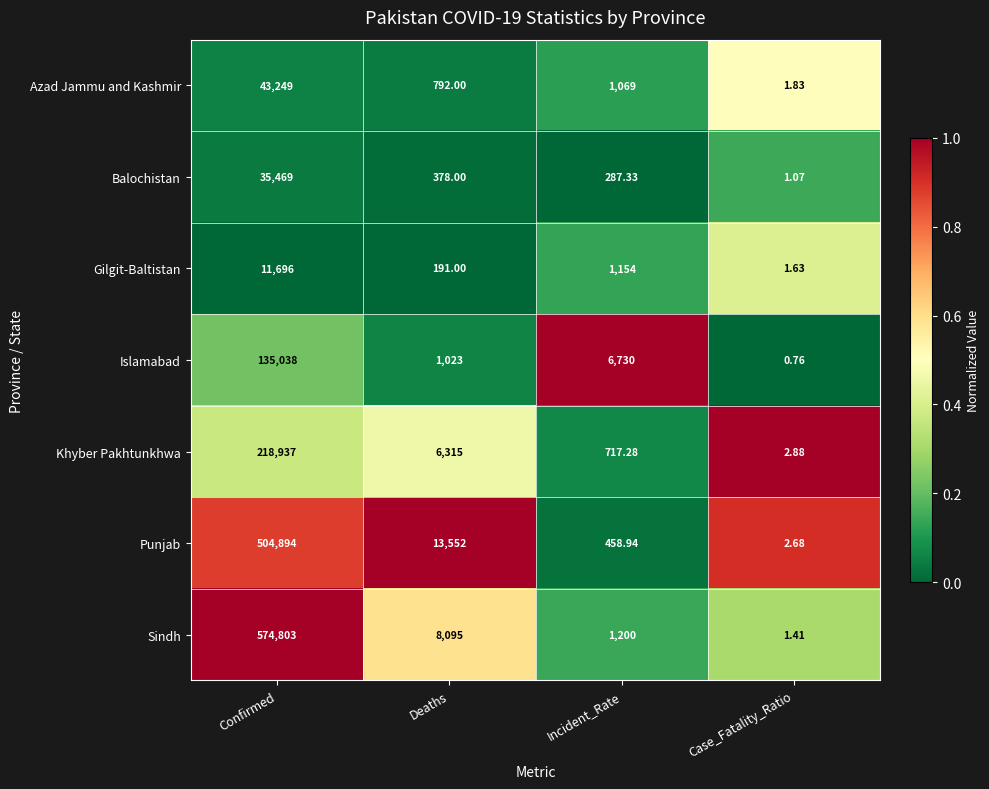

Which category has the highest value across all series?

Confirmed